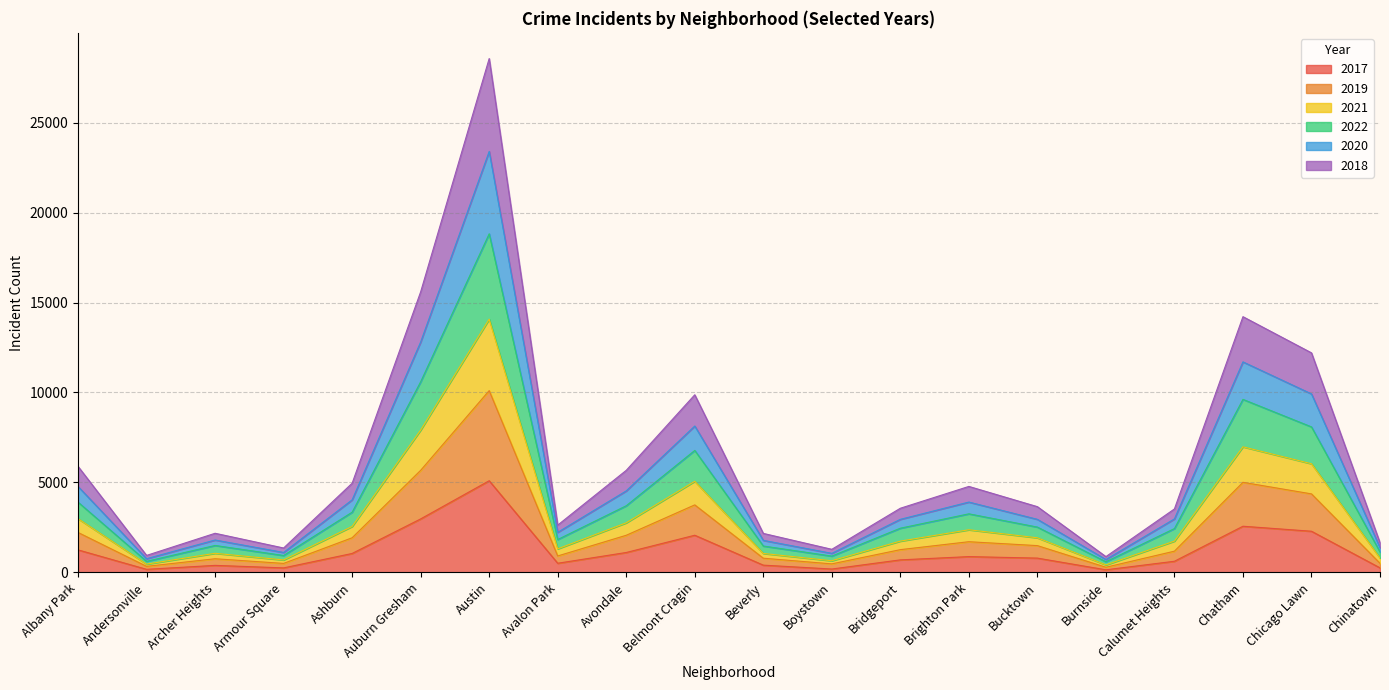

True or false: 2022 and 2020 cross at least once.

False